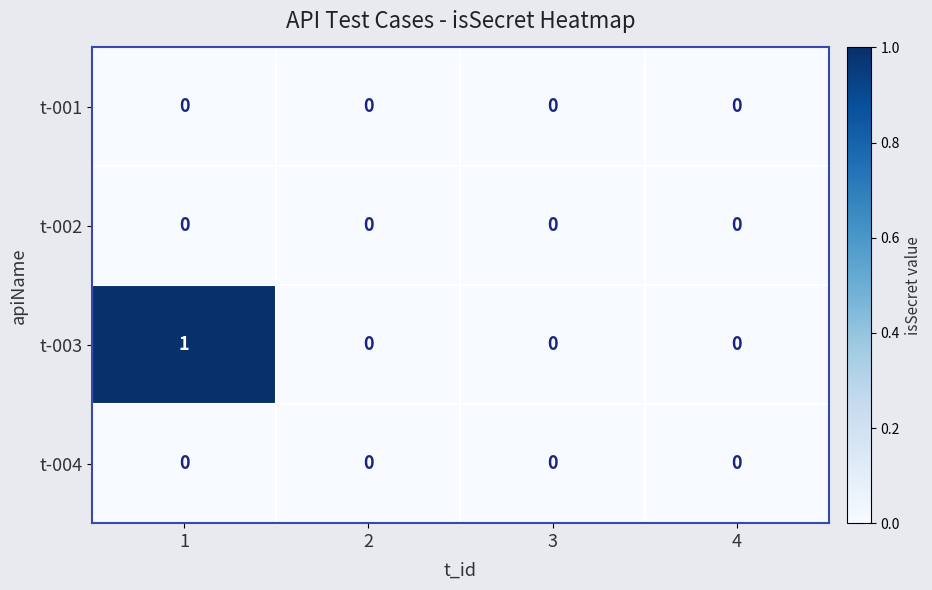

Reading left to right, what are all the values shown in this chart?

t-001: 1=0	2=0	3=0	4=0
t-002: 1=0	2=0	3=0	4=0
t-003: 1=1	2=0	3=0	4=0
t-004: 1=0	2=0	3=0	4=0